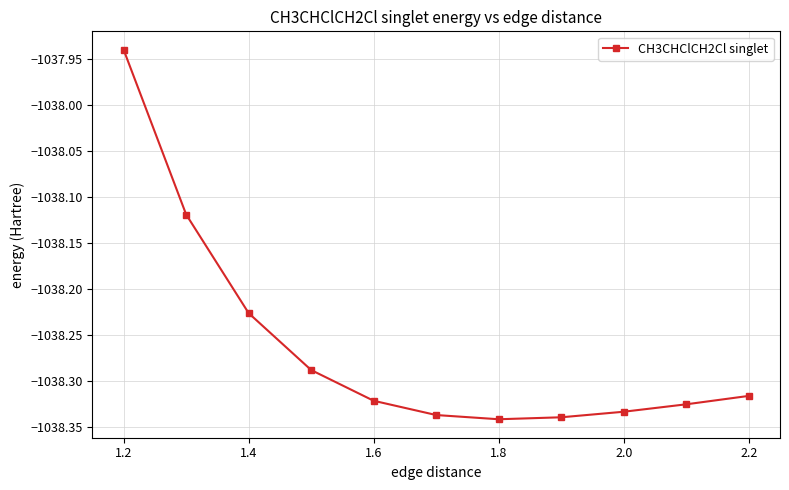

What is the difference between the maximum and second lowest values?

0.4